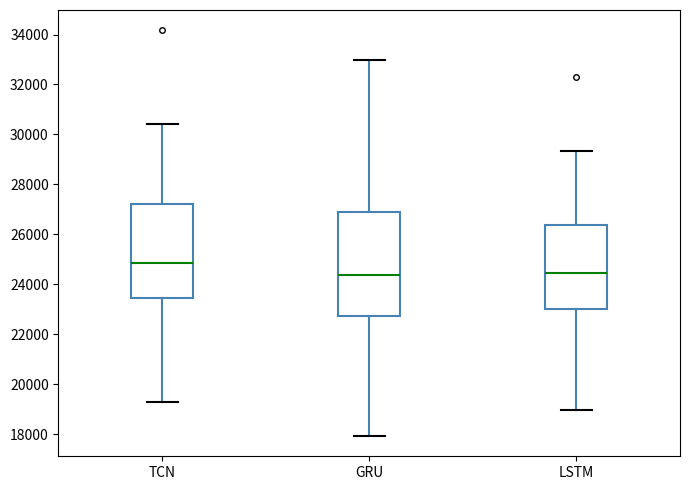

Comparing the boxes themselves (not the whiskers), which one is the tallest?

GRU